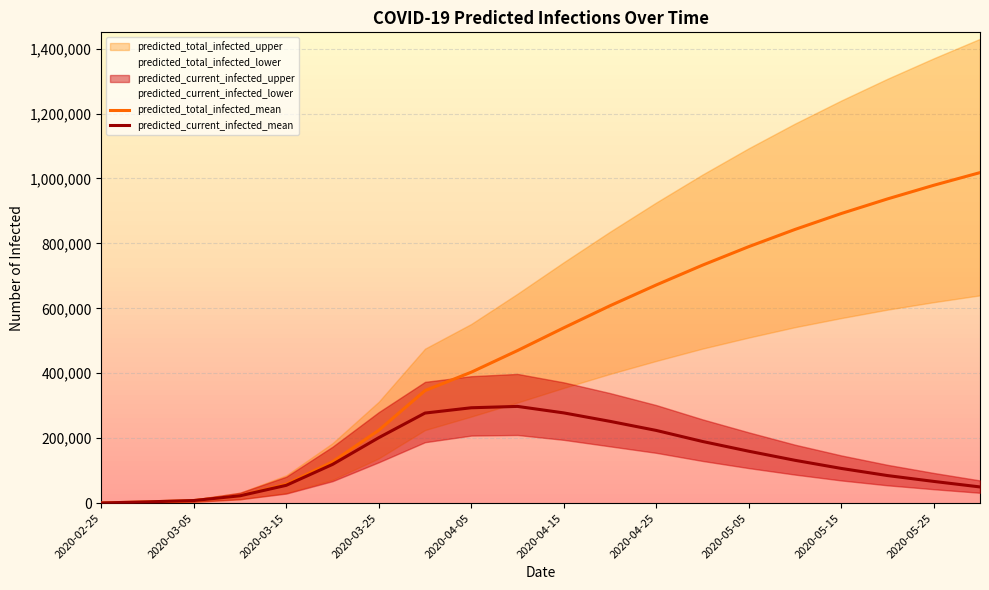

True or false: predicted_total_infected_mean and predicted_current_infected_mean cross at least once.

False